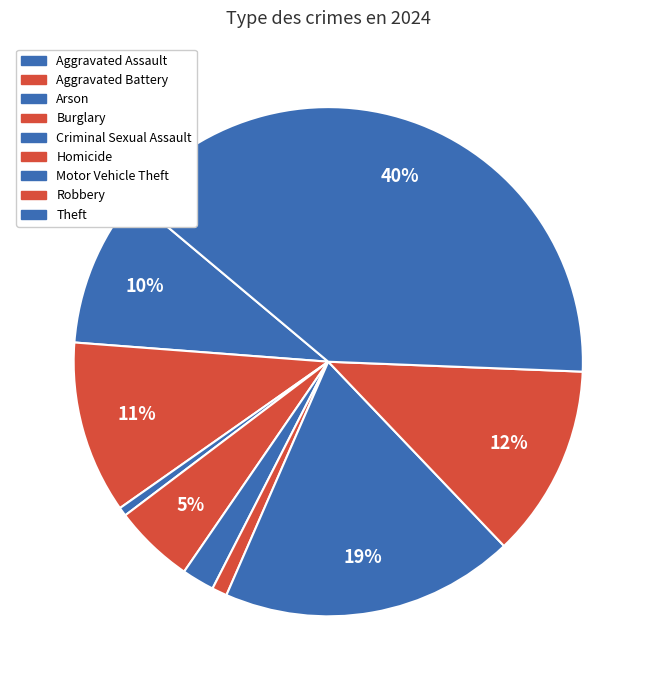

The Homicide slice represents 1% of the pie. True or false?

True